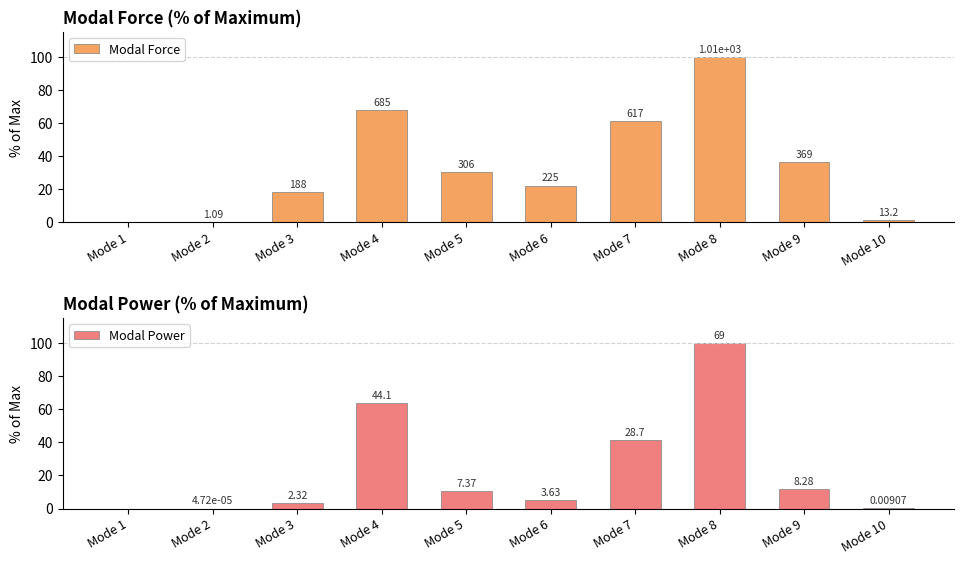

At how many categories does at least one series exceed 22?

6